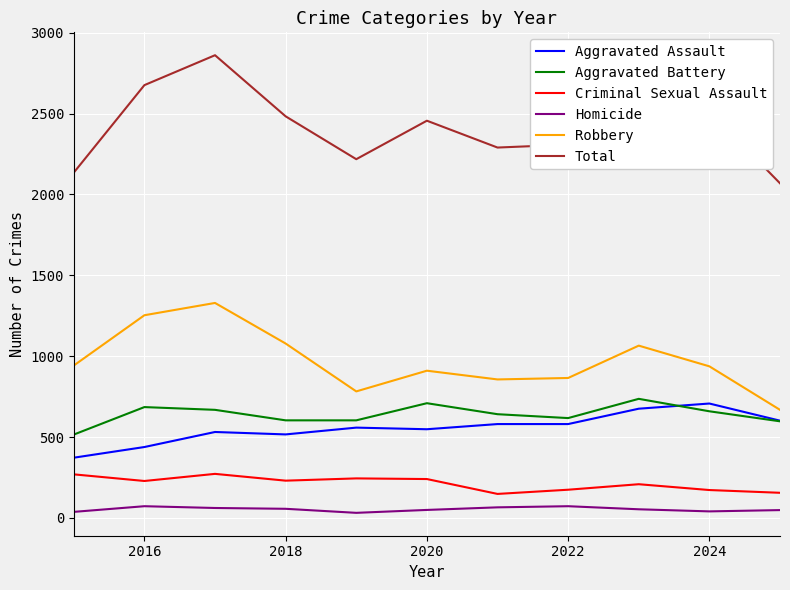

True or false: Homicide and Aggravated Battery cross at least once.

False